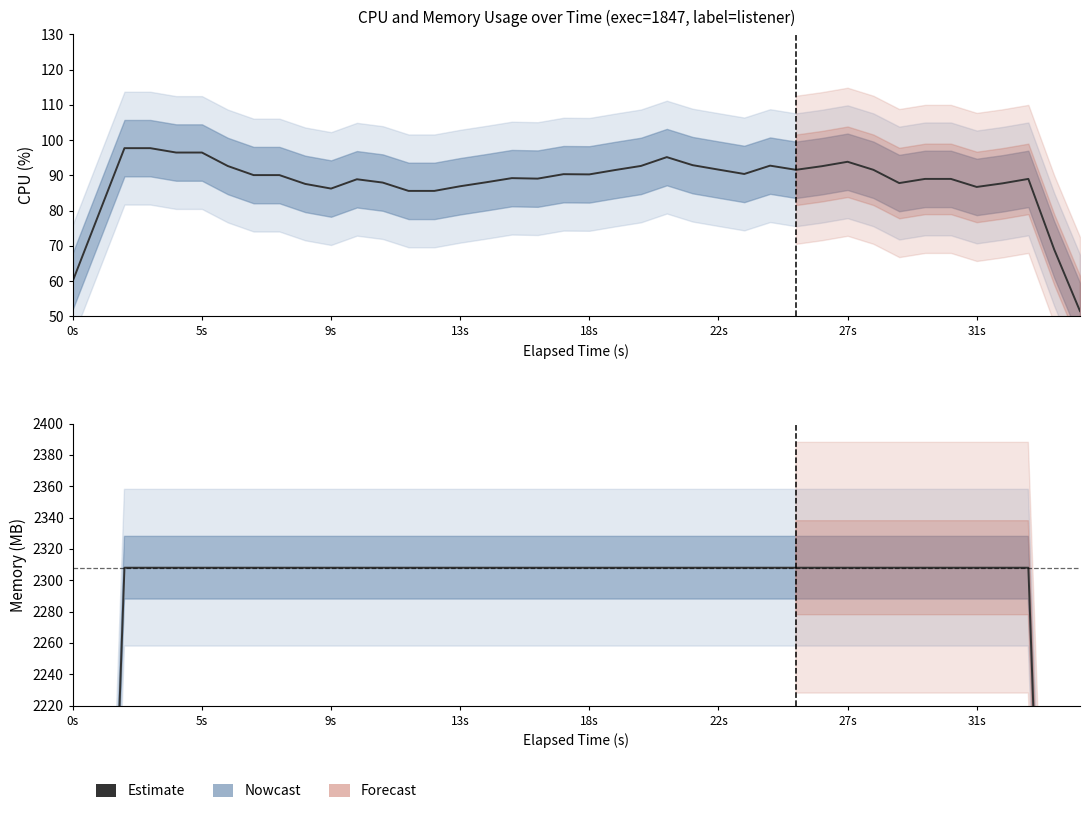

The chart shows a value of 1030.8 at 18s. True or false?

False